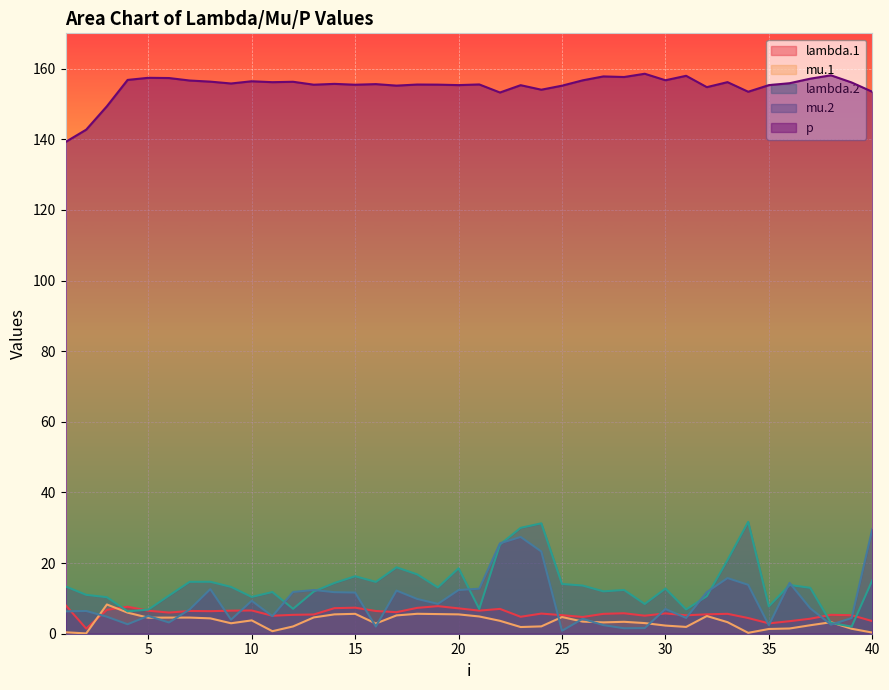

The value of mu.2 at 24 is 4.8. True or false?

False